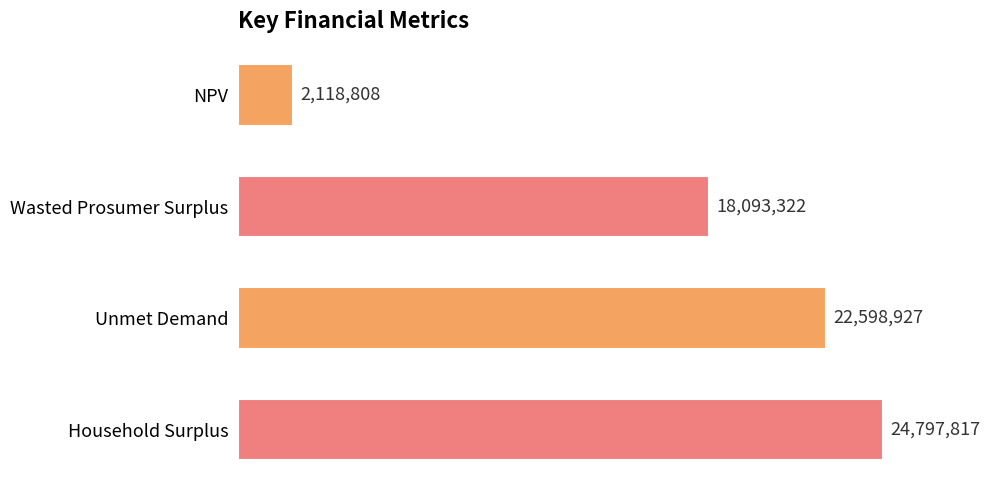

Where does the data first go above 22598927?

Unmet Demand